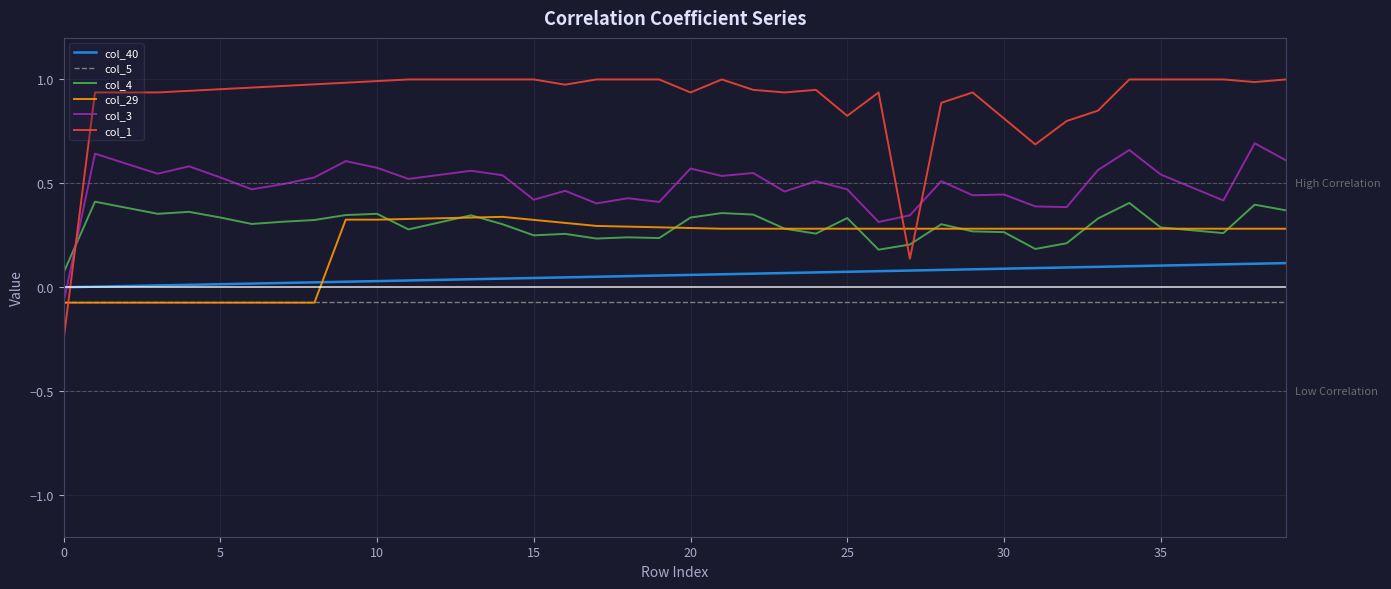

At how many categories does at least one series exceed 0?

40